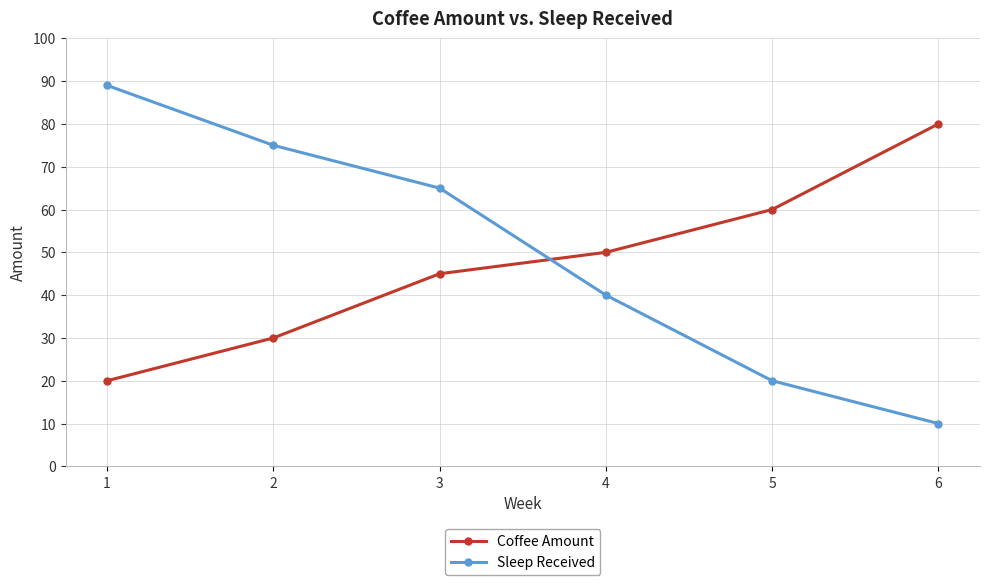

Which series ends up on top after the final intersection of Coffee Amount and Sleep Received?

Coffee Amount